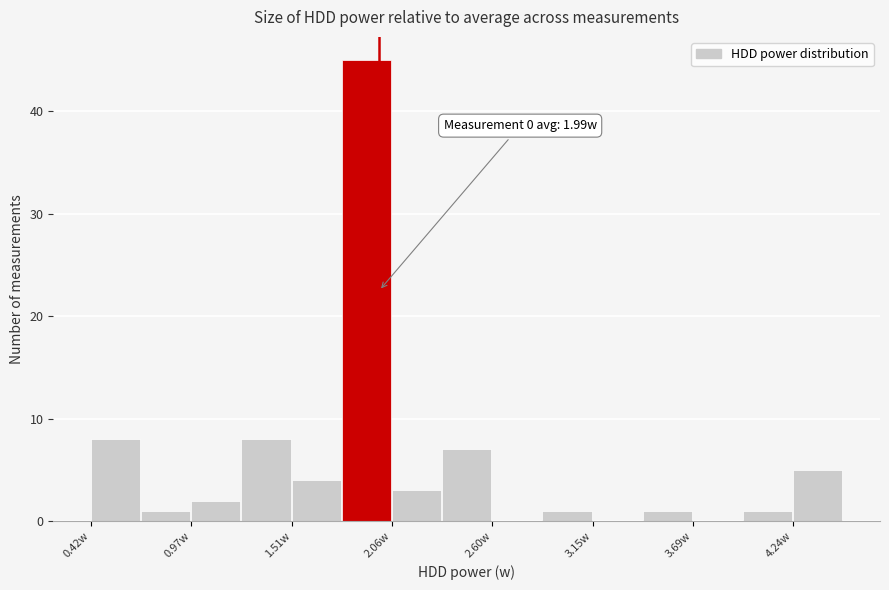

Around what value on the x-axis is the tallest bar? Give the approximate position of its centre, as read against the axis.

1.9